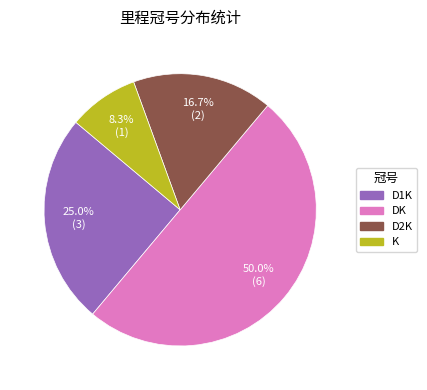

Approximately how many times larger is the value at D2K compared to K?

2.0